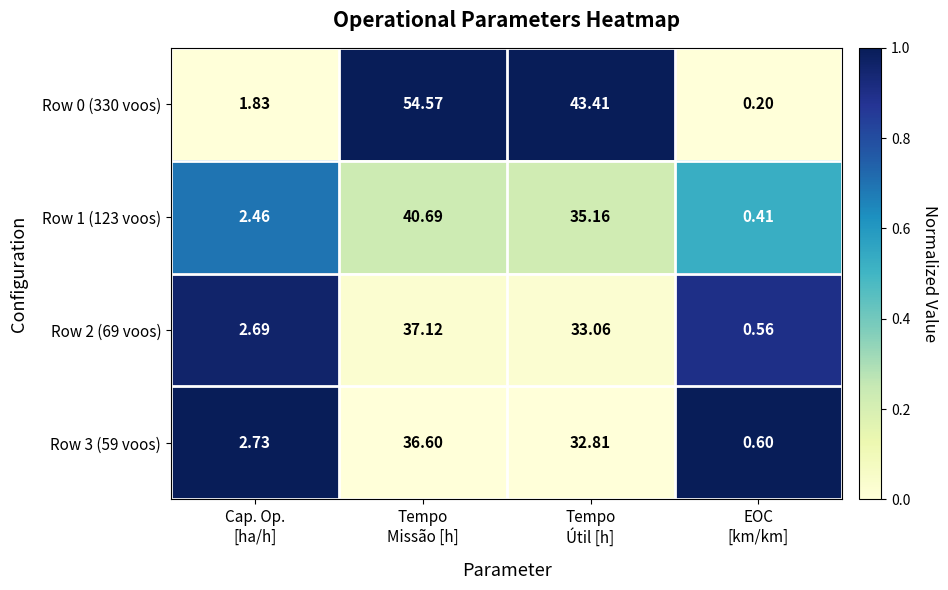

At how many categories does at least one series exceed 0?

4